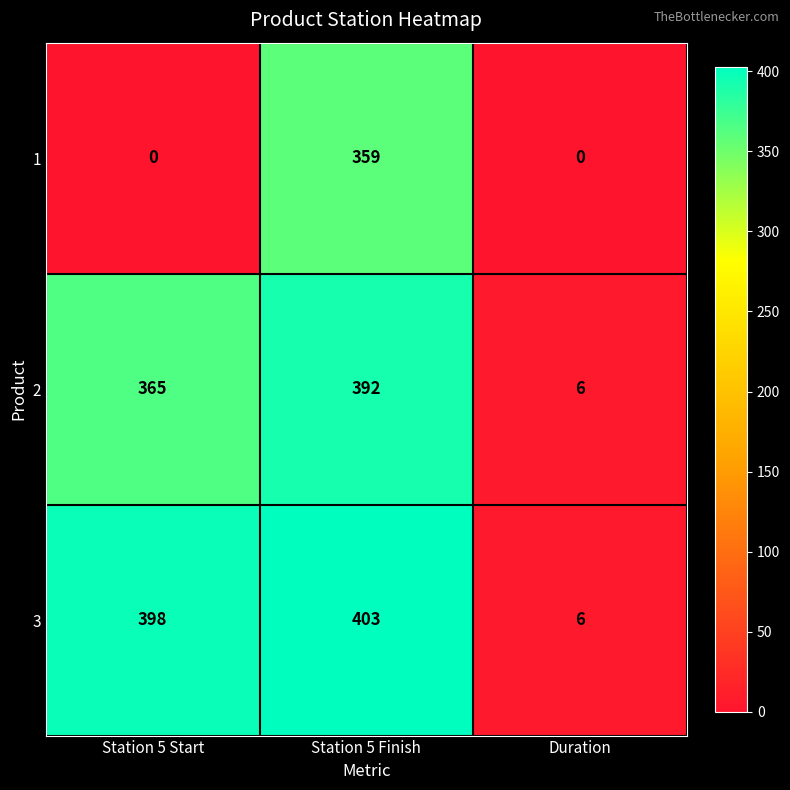

The value of 1 at Station 5 Finish is 169. True or false?

False